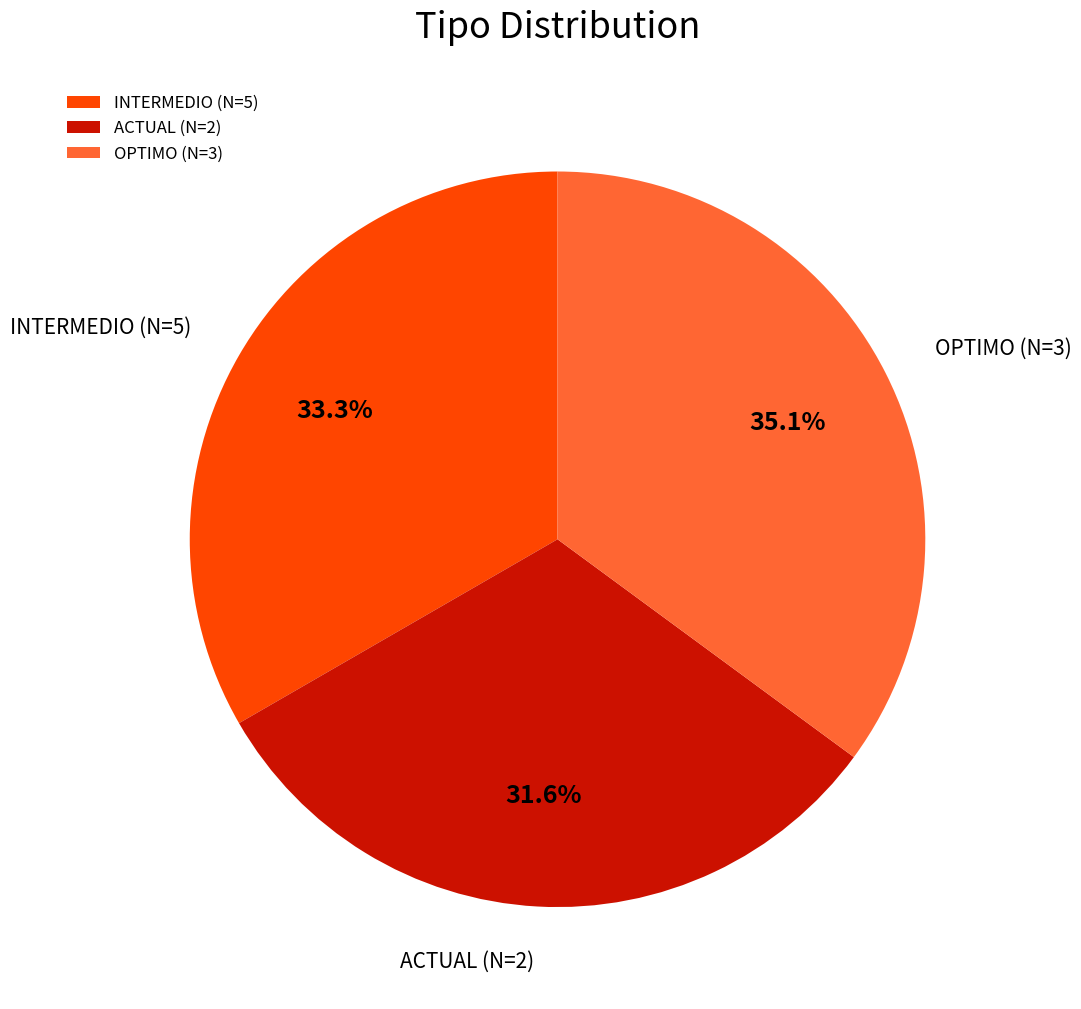

Which category has the smallest portion of the pie?

ACTUAL (N=2)